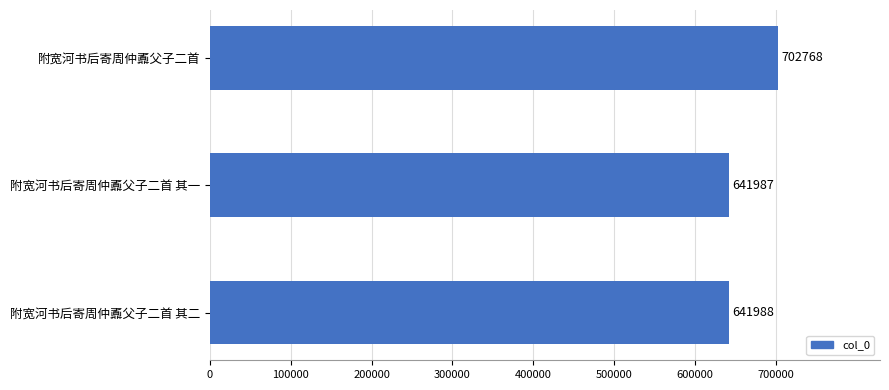

What is the sum of all values?

1986743